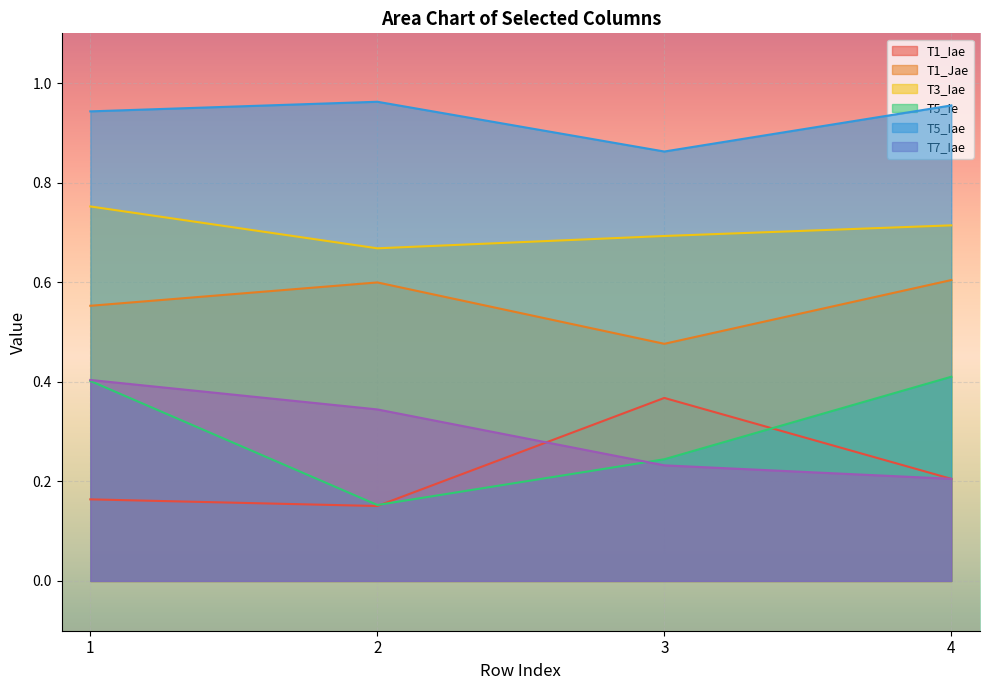

What value does the T5_Ie series have at 3?

0.2